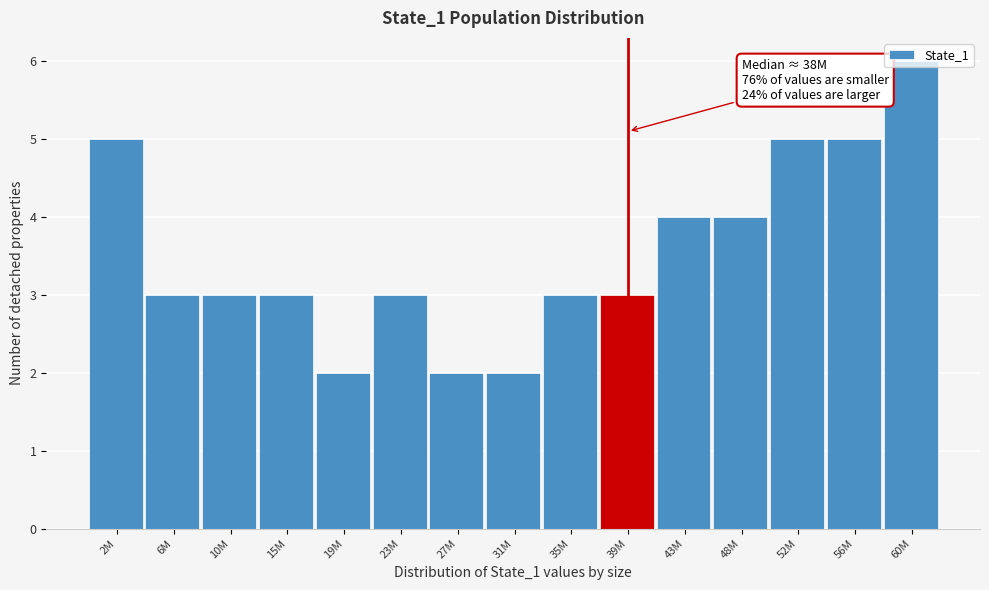

What is the average value?

4